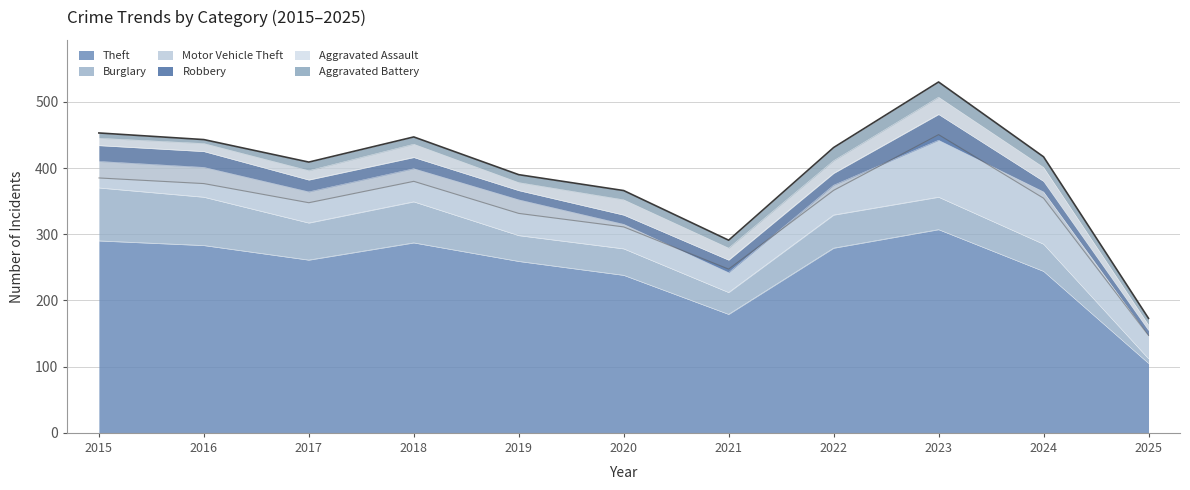

Which series has the widest spread of values?

Theft